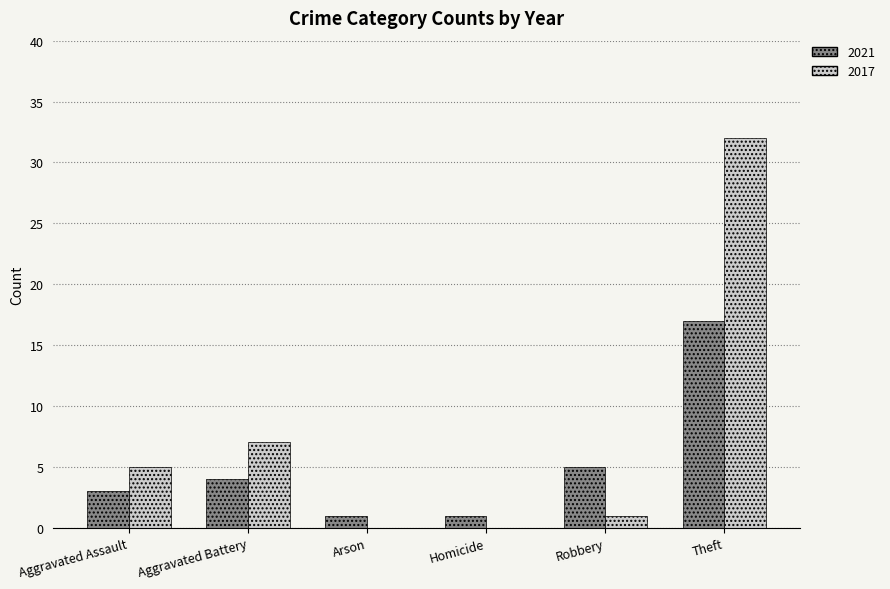

Which series has the largest range (max minus min)?

2017